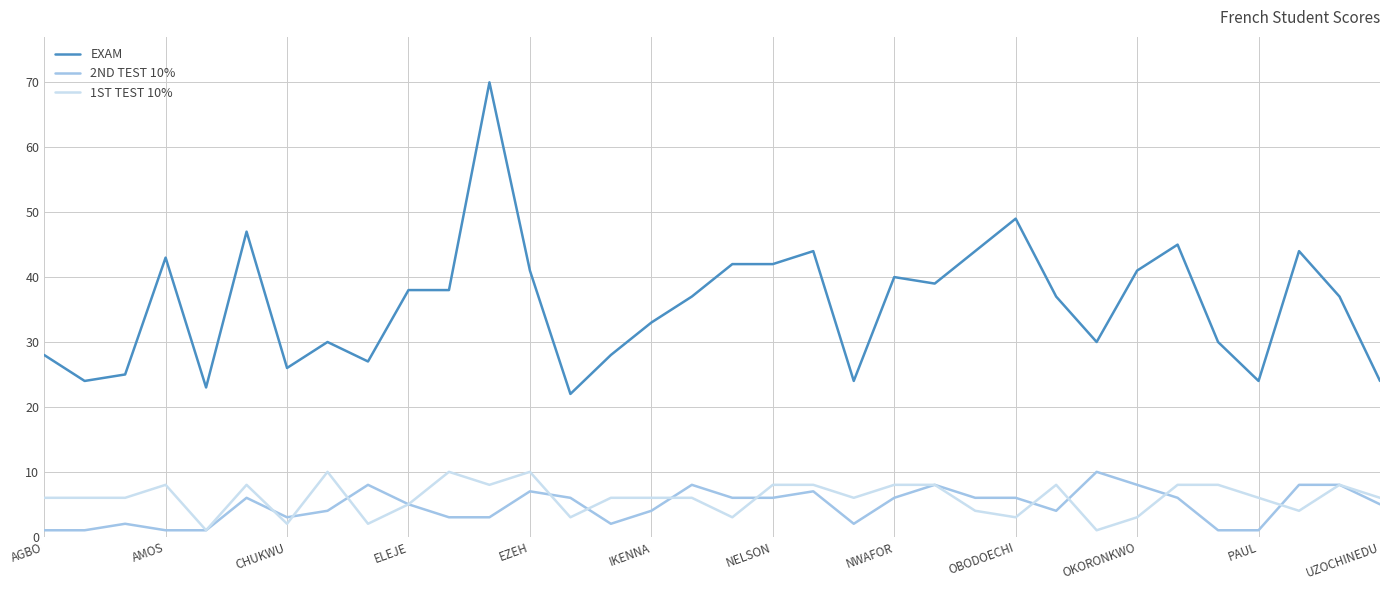

Which series has the largest total across all categories?

EXAM